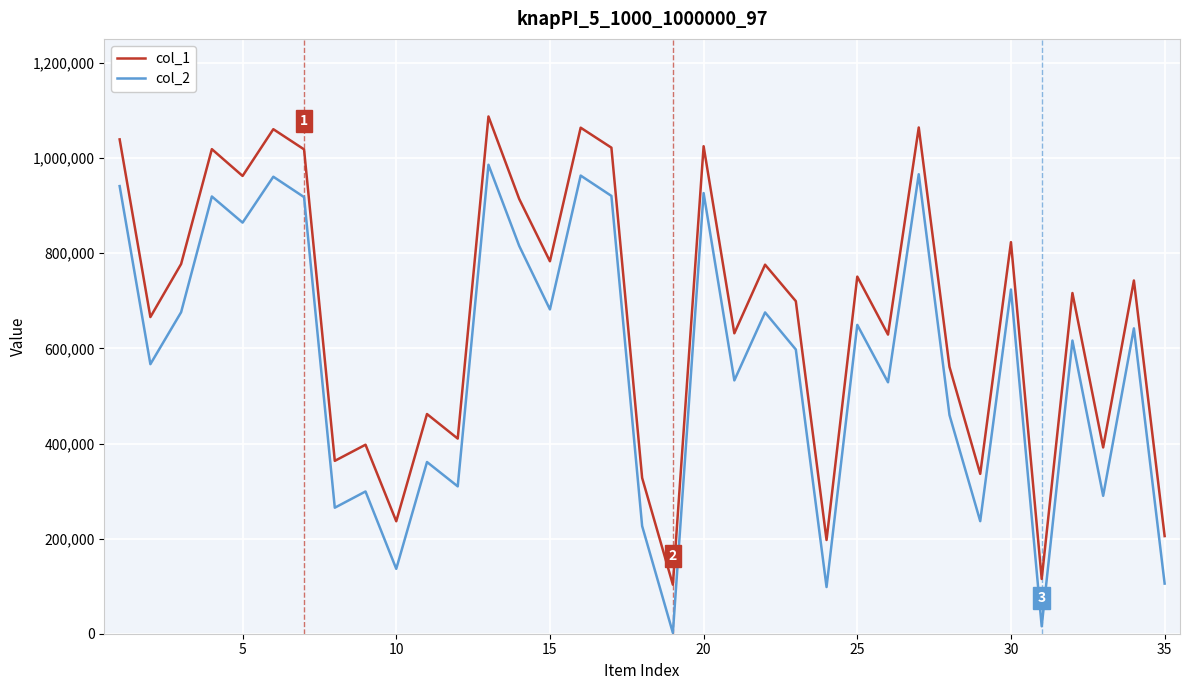

Rank the series by their average value, from highest to lowest.

col_1, col_2